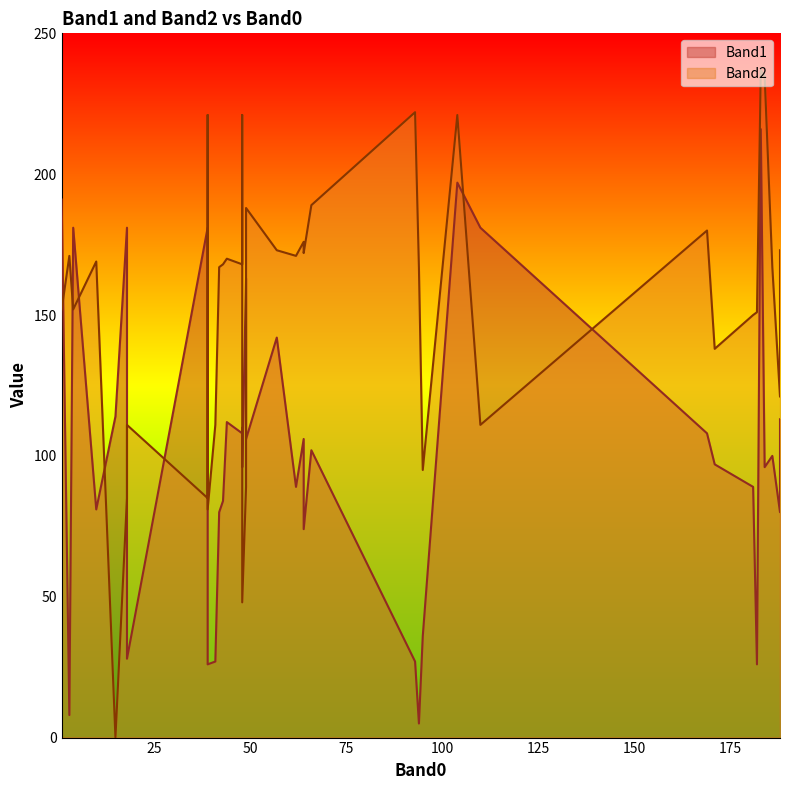

Reading left to right, what are all the values shown in this chart?

Band1: 49=163	1=191	95=36	94=5	4=181	3=8	93=27	39=181	104=197	39=28	110=181	18=181	39=26	18=28	39=26	41=27	43=84	66=102	15=114	48=108	169=108	182=26	184=96	181=89	48=110	171=97	49=110	188=80	48=96	42=80	186=100	62=89	44=112	188=113	64=106	64=74	10=81	57=142	49=106	183=216
Band2: 49=89	1=152	95=95	94=167	4=152	3=171	93=222	39=85	104=221	39=221	110=111	18=85	39=111	18=111	39=81	41=111	43=168	66=189	15=0	48=168	169=180	182=151	184=235	181=150	48=221	171=138	49=151	188=121	48=48	42=167	186=167	62=171	44=170	188=173	64=176	64=172	10=169	57=173	49=188	183=237